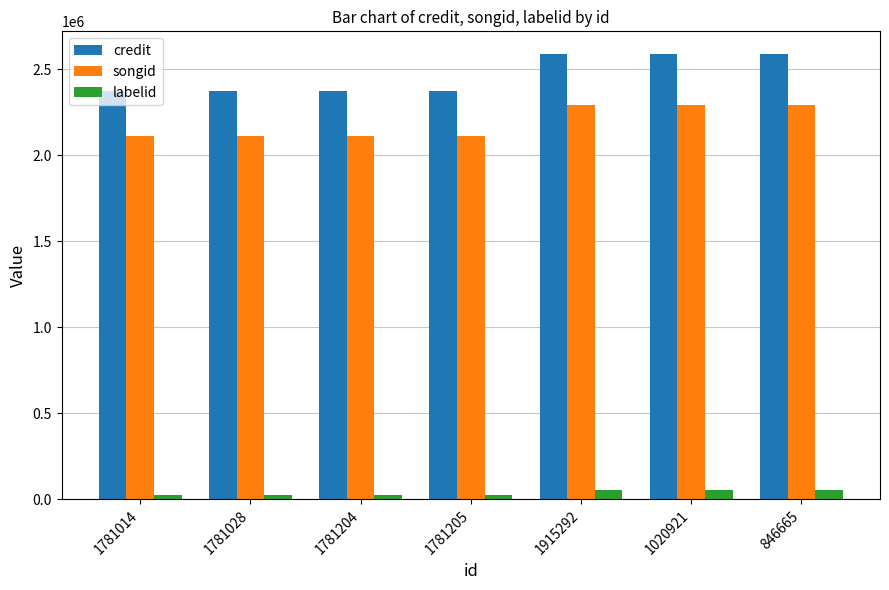

What is the average value of the labelid series?

39117